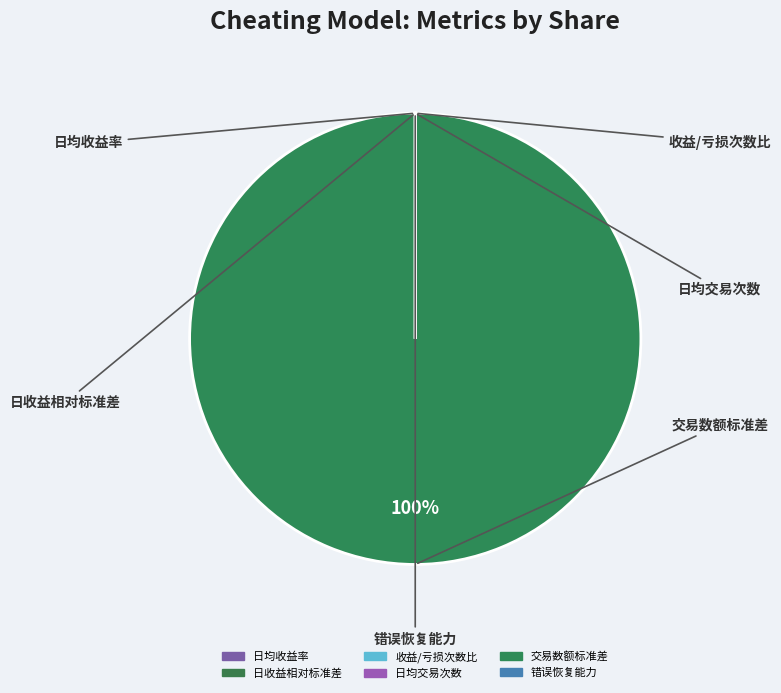

How many segments does this pie chart have?

6